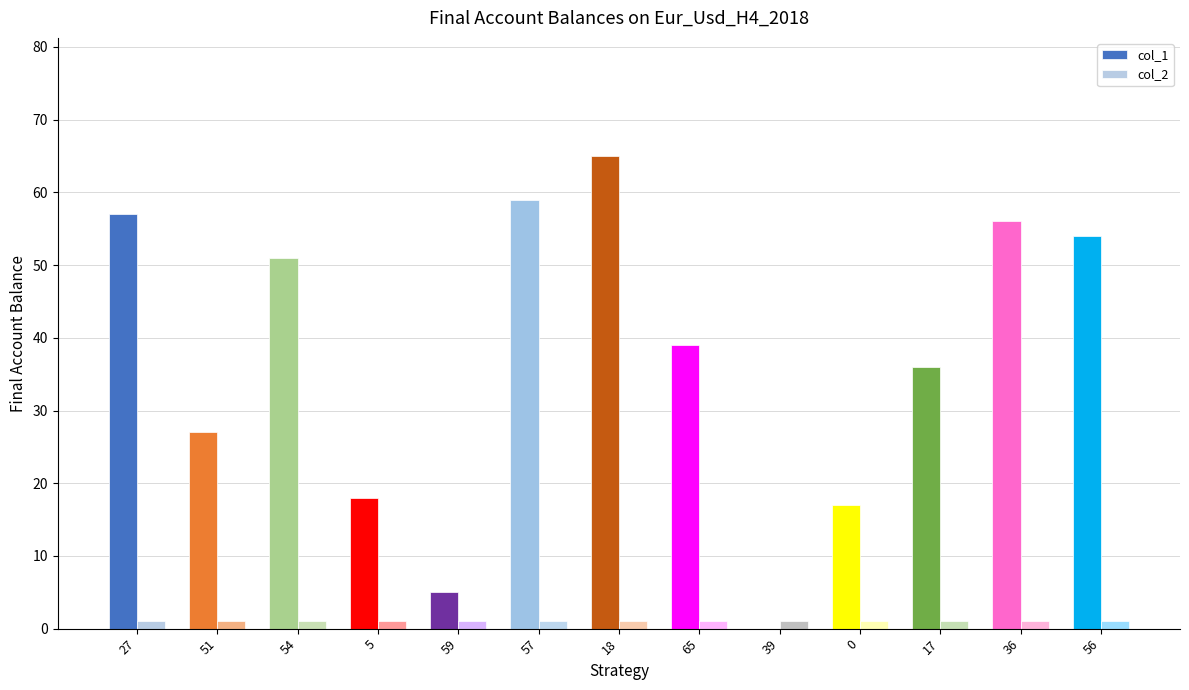

At which category is the sum across all series the highest?

18